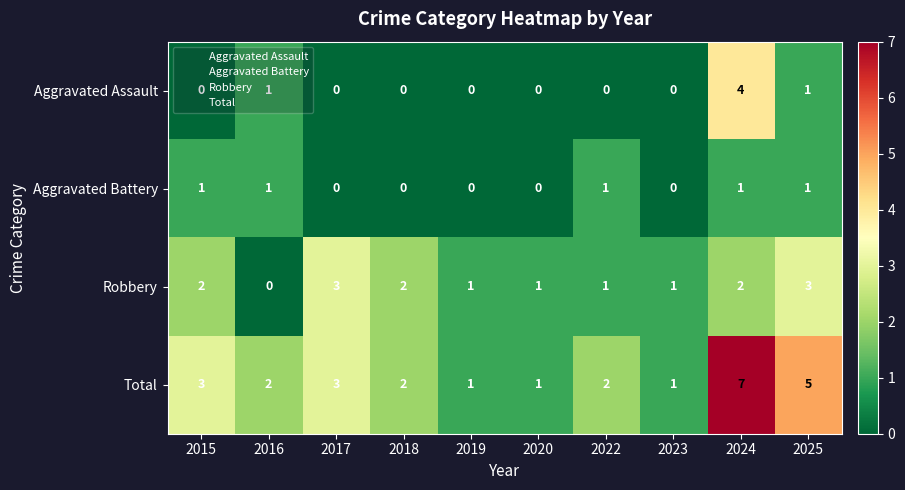

Where does the Total series first go above 2?

2015